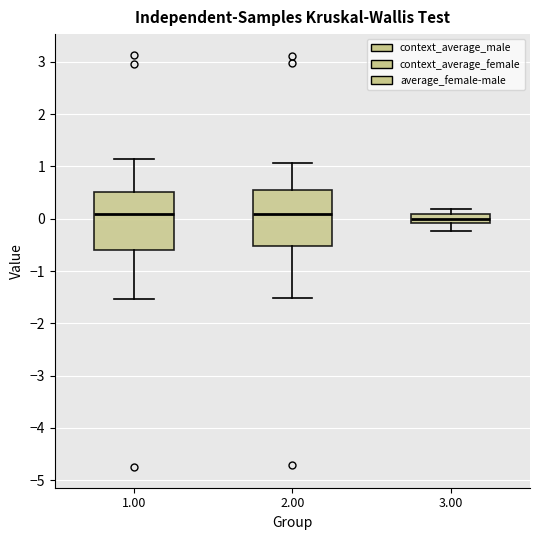

Reading left to right, read every box against the y-axis: the position of its median line, the range the box covers, and the ends of its whiskers. The values are not printed on the chart, so give them approximately, as read against the axis.

1.00: median 0.1, box -0.6 to 0.5, whiskers -1.5 to 1.1
2.00: median 0.1, box -0.5 to 0.5, whiskers -1.5 to 1.1
3.00: median 0.0, box -0.1 to 0.1, whiskers -0.2 to 0.2